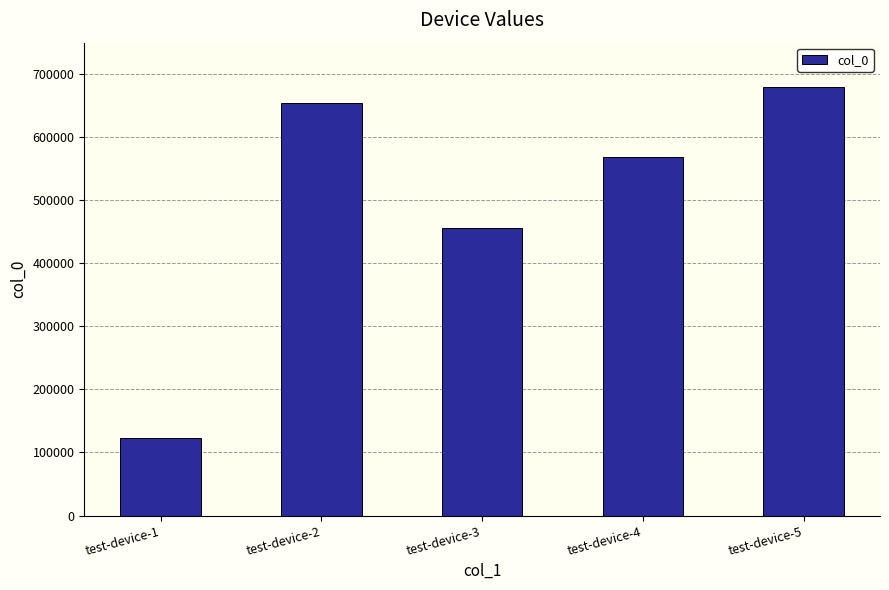

At which label is the value closest to 401223?

test-device-3